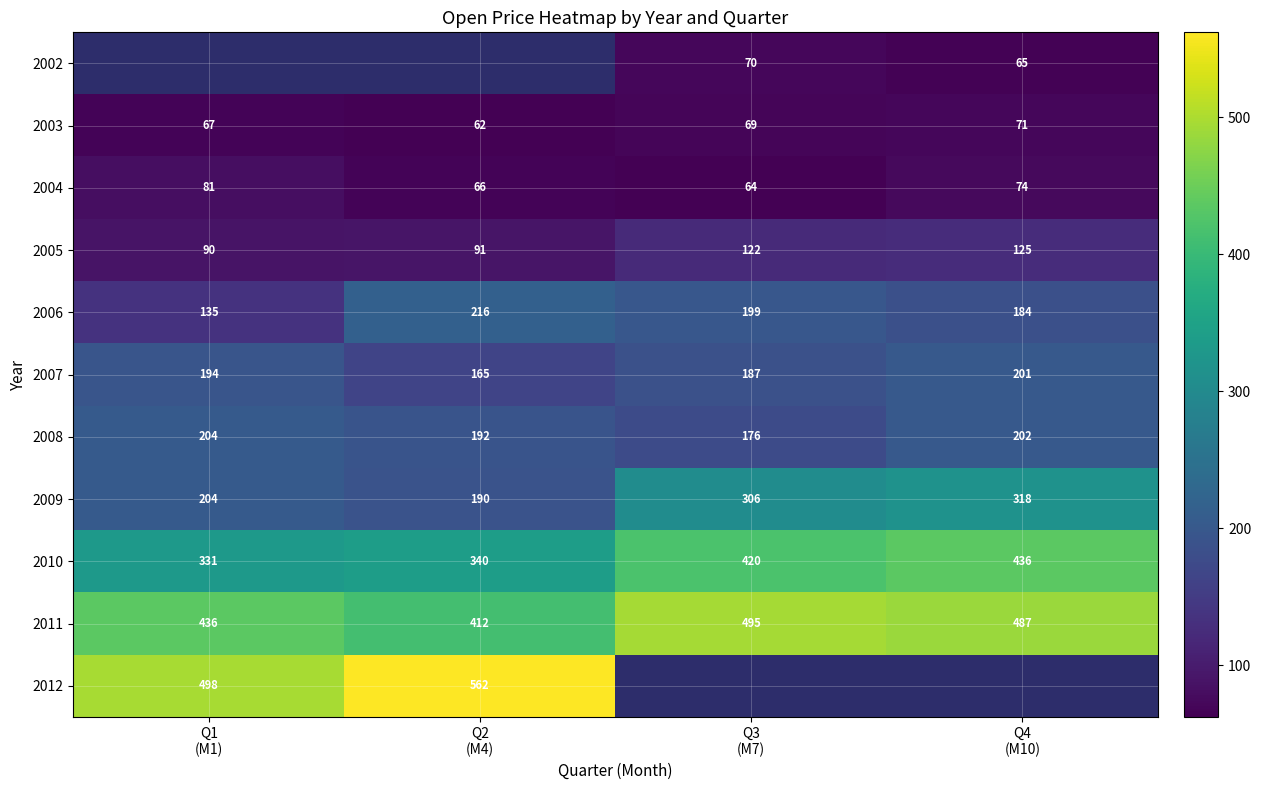

Which series has the largest total across all categories?

2011